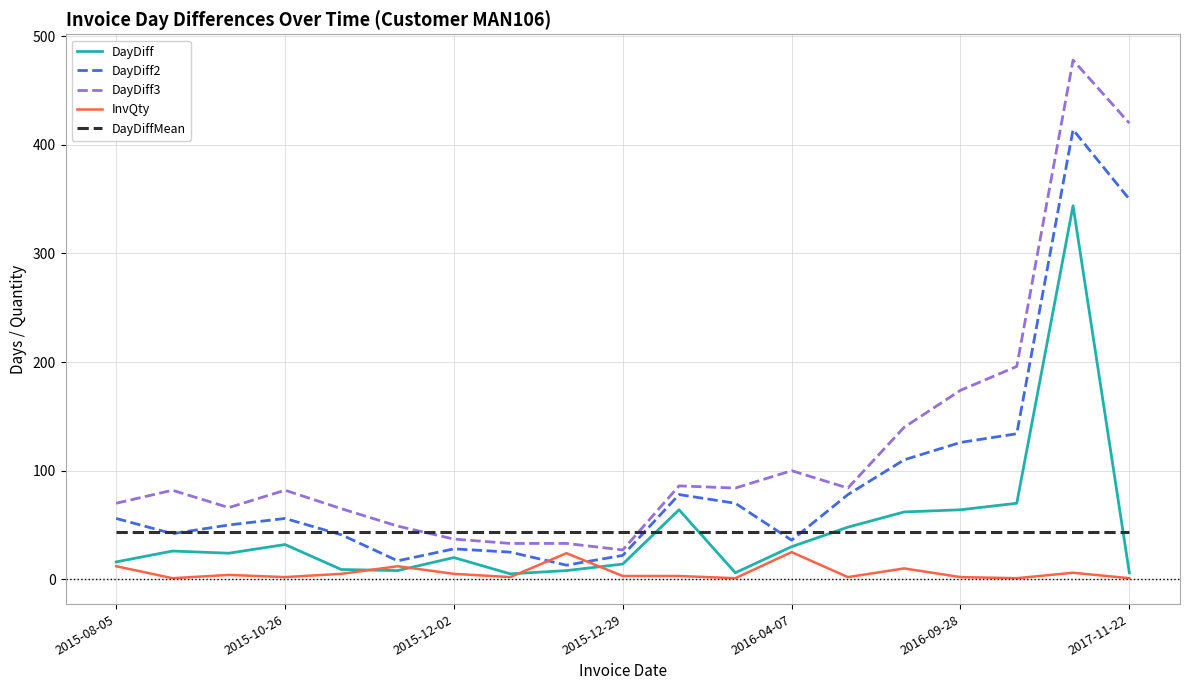

Which series has the largest total across all categories?

DayDiff3